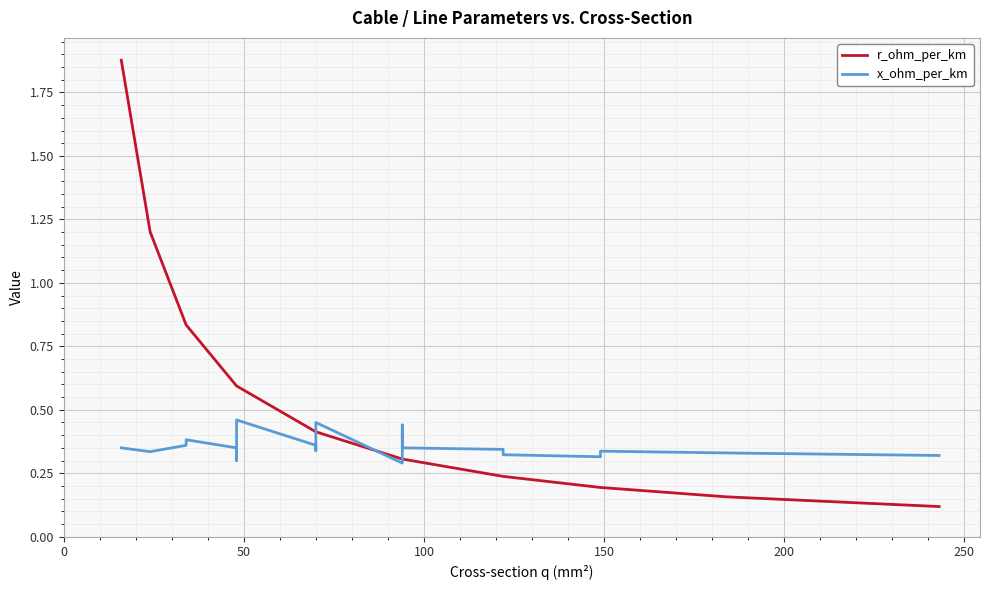

What is the sum of all x_ohm_per_km values?

7.4